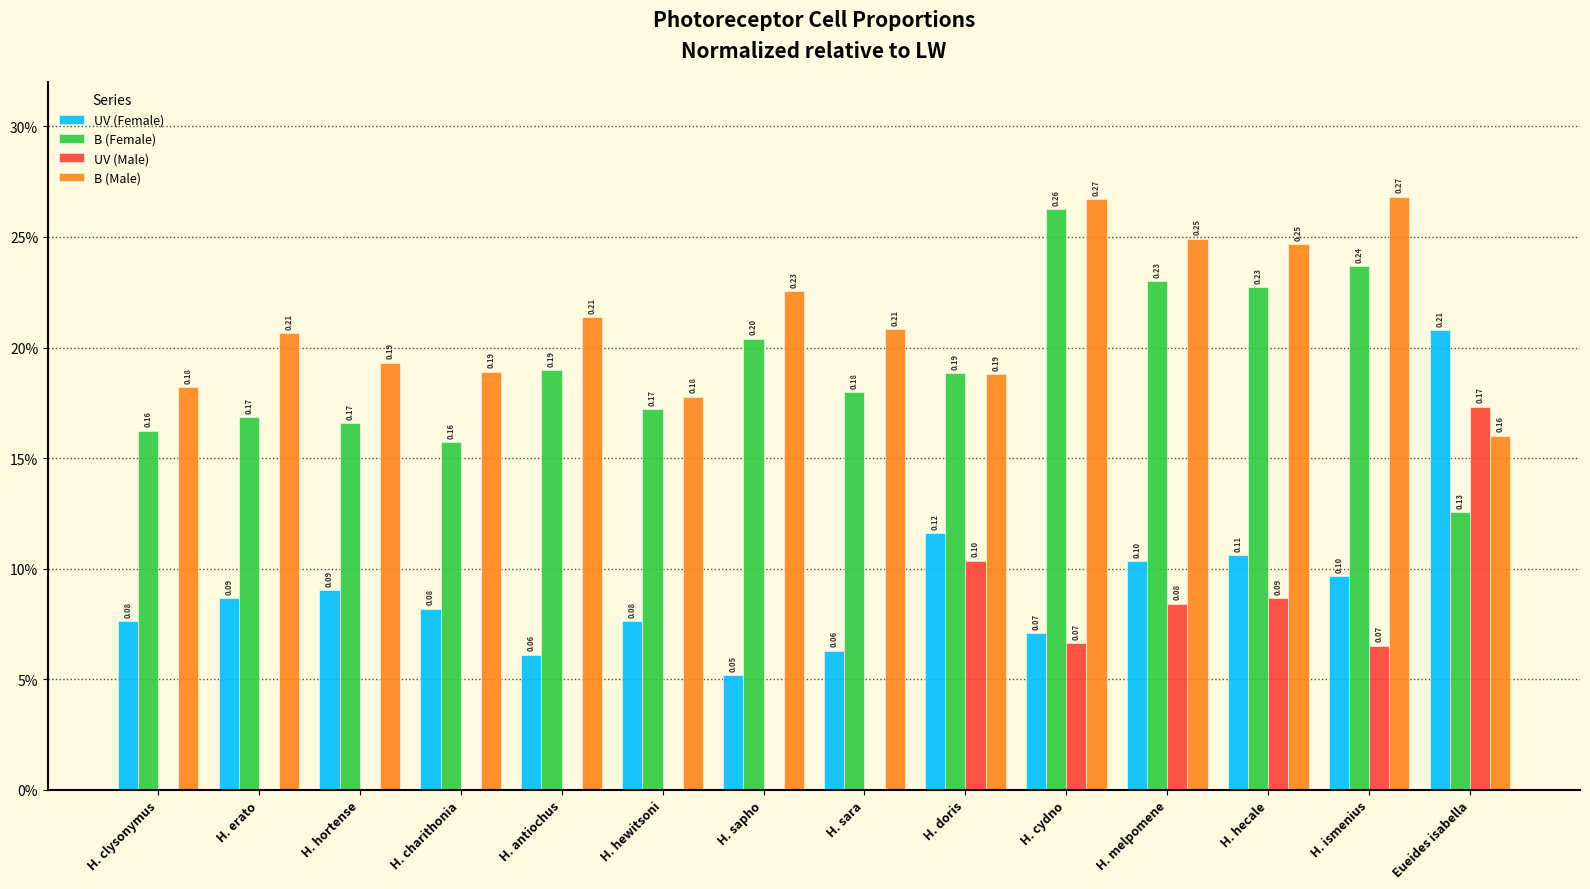

At which label does UV (Female) reach its minimum?

H. sapho